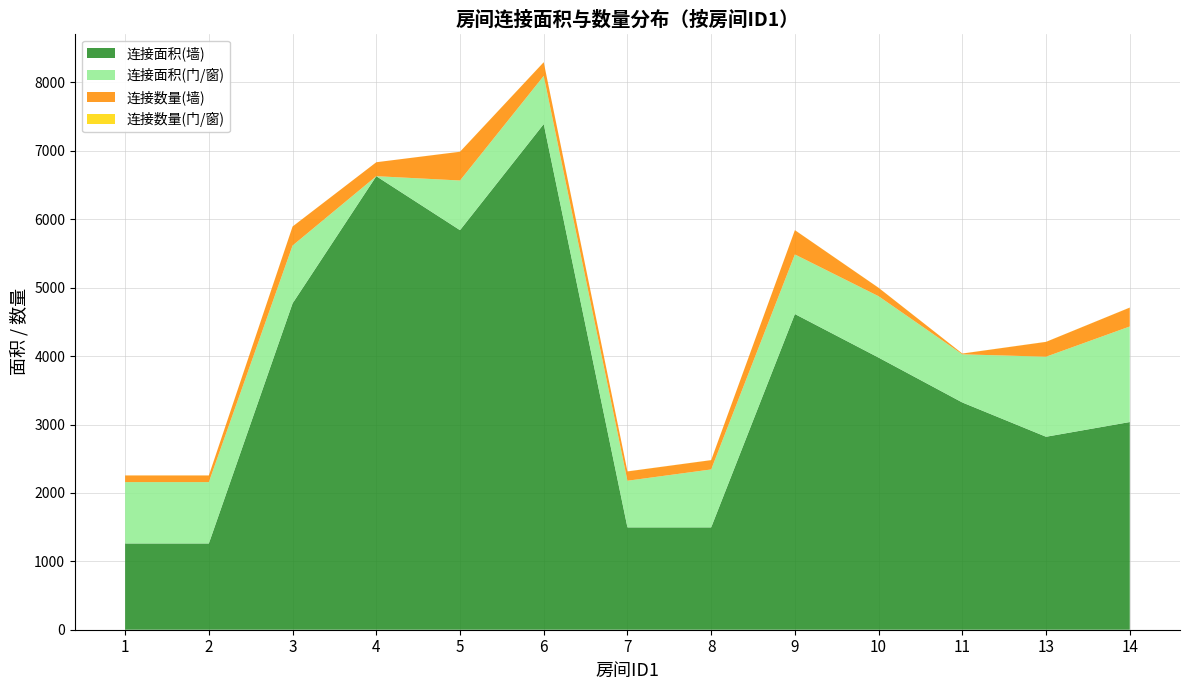

Reading left to right, list all the values displayed in this chart.

连接面积(墙): 1261	1261	4771	6630	5841	7392	1496	1496	4615	3978	3322	2821	3036
连接面积(门/窗): 897	897	845	0	726	704	682	847	871	897	704	1170	1397
连接数量(墙): 97	97	278	204	420	200	136	136	355	123	11	217	276
连接数量(门/窗): 1	1	1	0	1	1	1	1	1	1	1	1	1